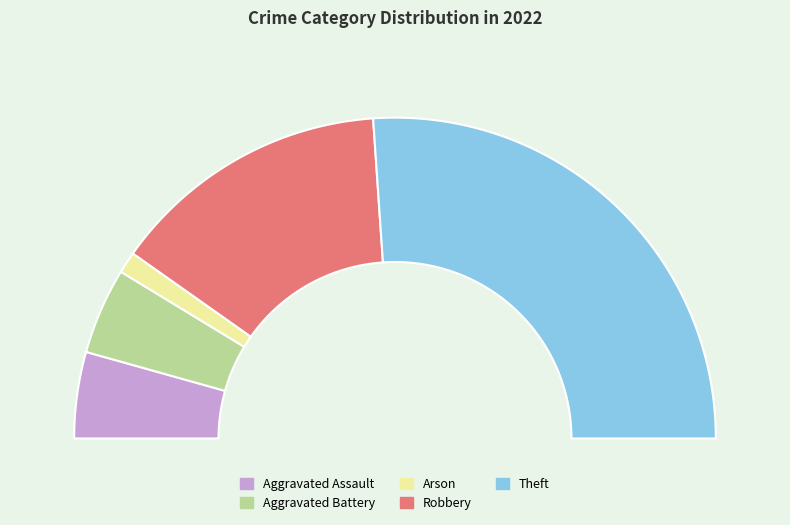

What is the change in value from Aggravated Battery to Arson?

-3